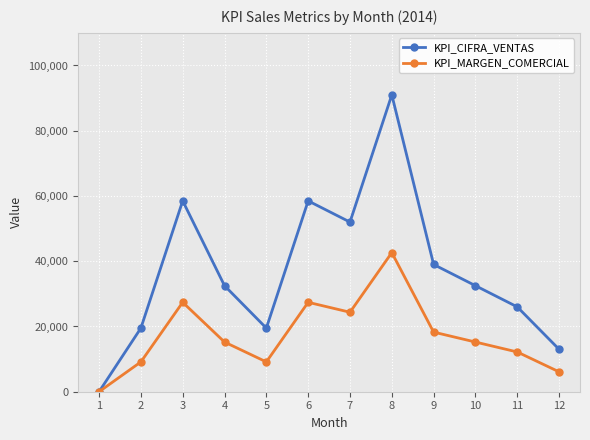

Reading left to right, what are all the values shown in this chart?

KPI_CIFRA_VENTAS: 1=0	2=19500	3=58500	4=32500	5=19500	6=58500	7=52000	8=91000	9=39000	10=32500	11=26000	12=13000
KPI_MARGEN_COMERCIAL: 1=0	2=9136	3=27409	4=15227	5=9136	6=27409	7=24364	8=42636	9=18273	10=15227	11=12182	12=6091